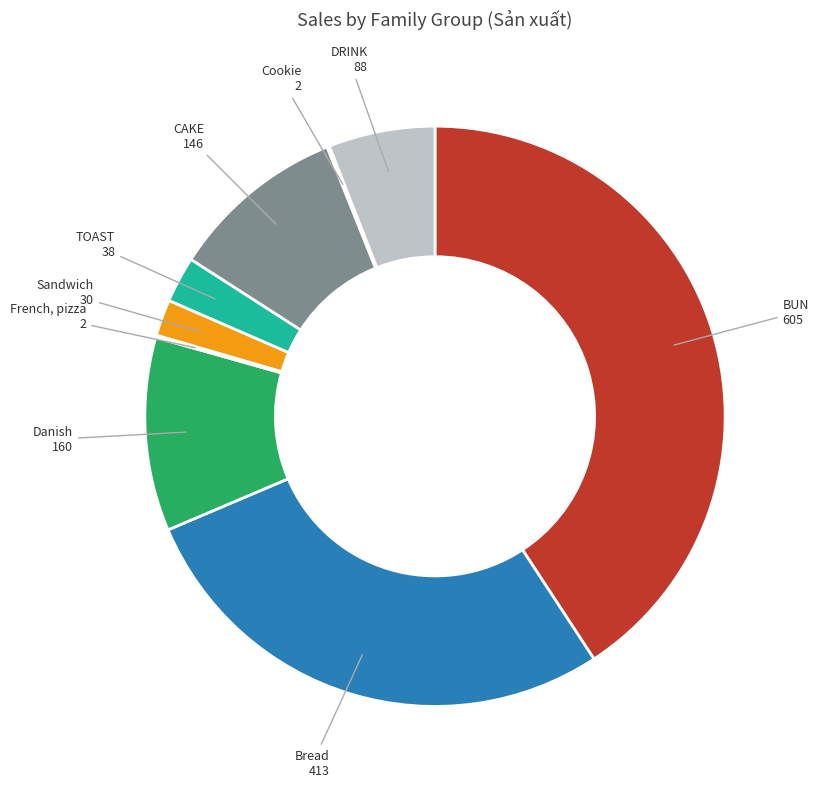

Which has a higher value, BUN or TOAST?

BUN